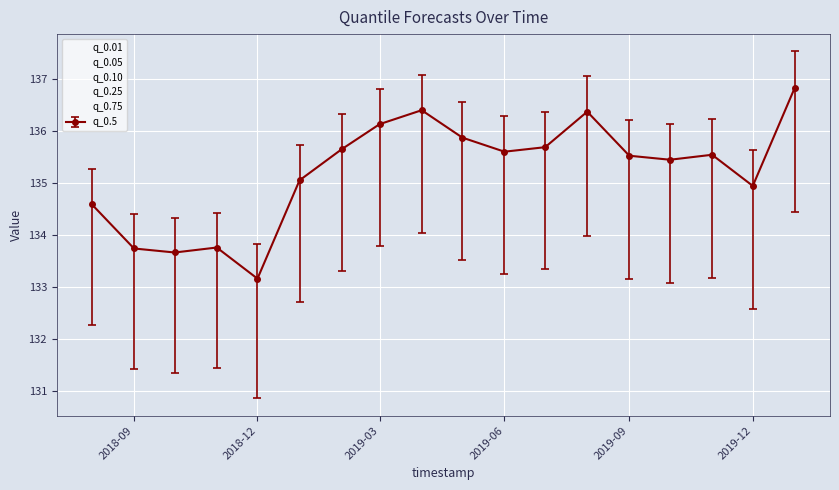

List the series in order of their peak value, lowest first.

q_0.01, q_0.05, q_0.10, q_0.25, q_0.5, q_0.75